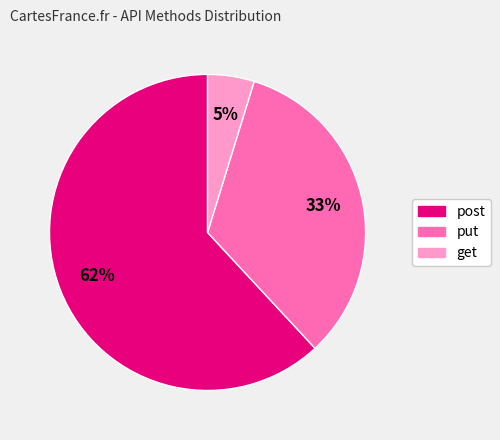

To the nearest percent, what is the combined percentage of get and post?

67%